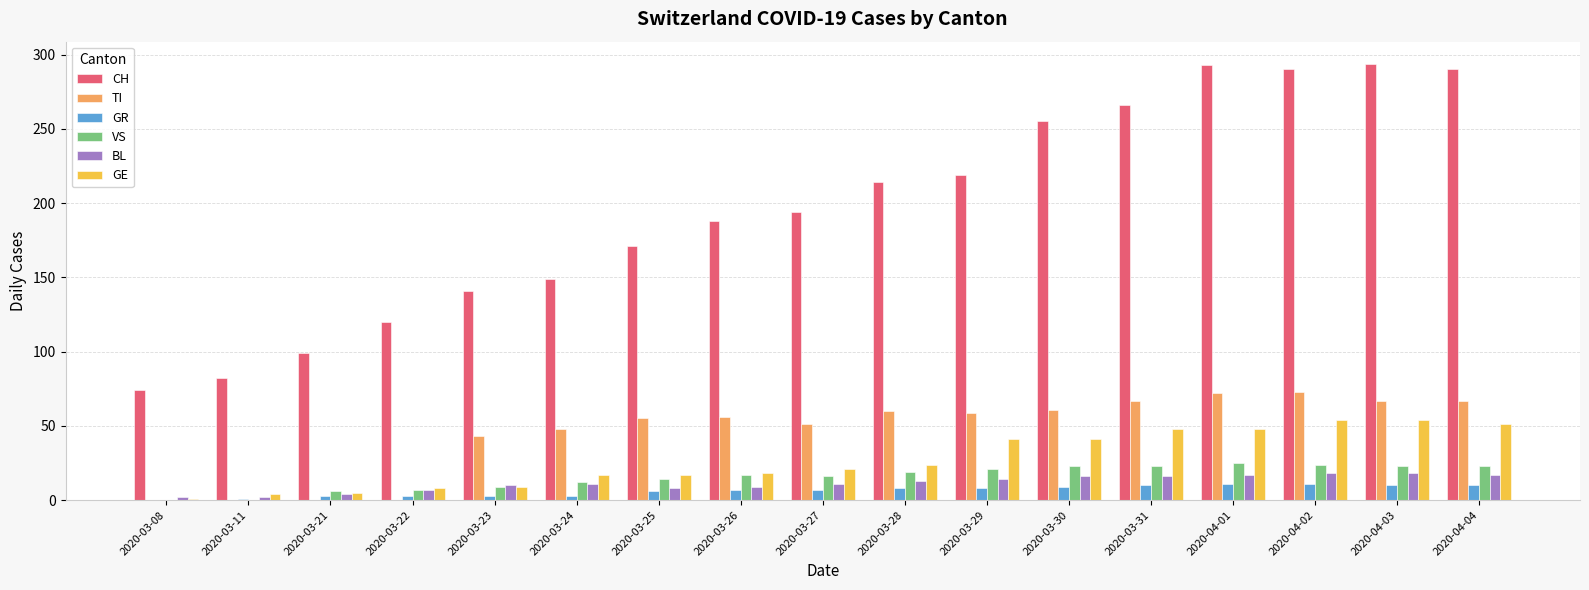

Between 2020-03-11 and 2020-03-30, which series saw the biggest shift?

CH